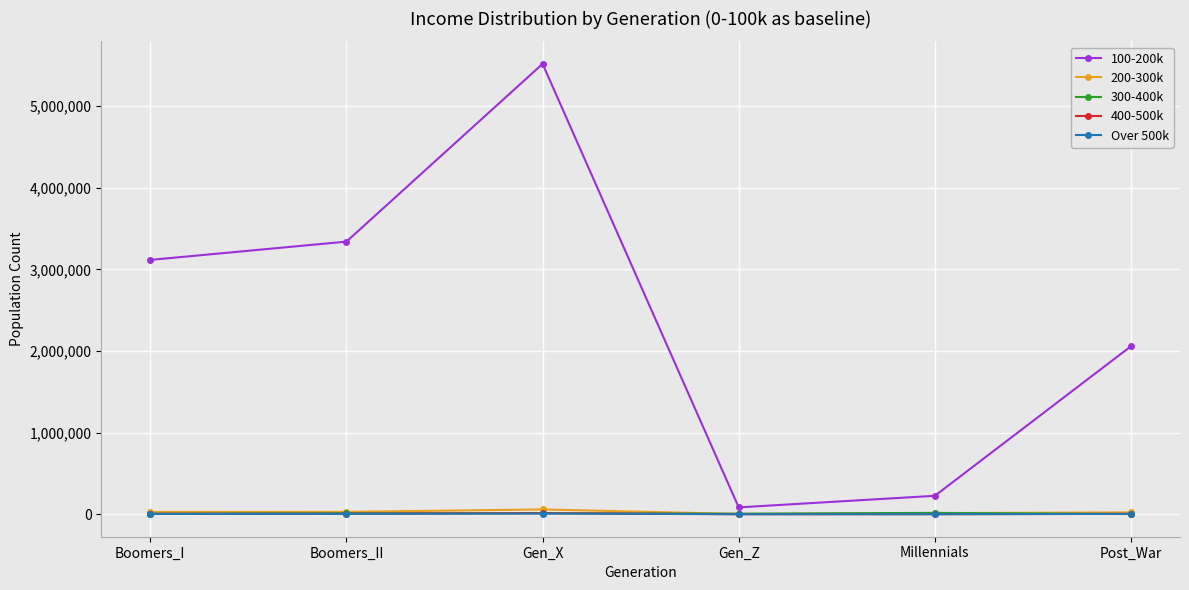

At which category does the chart reach its peak across all series?

Gen_X